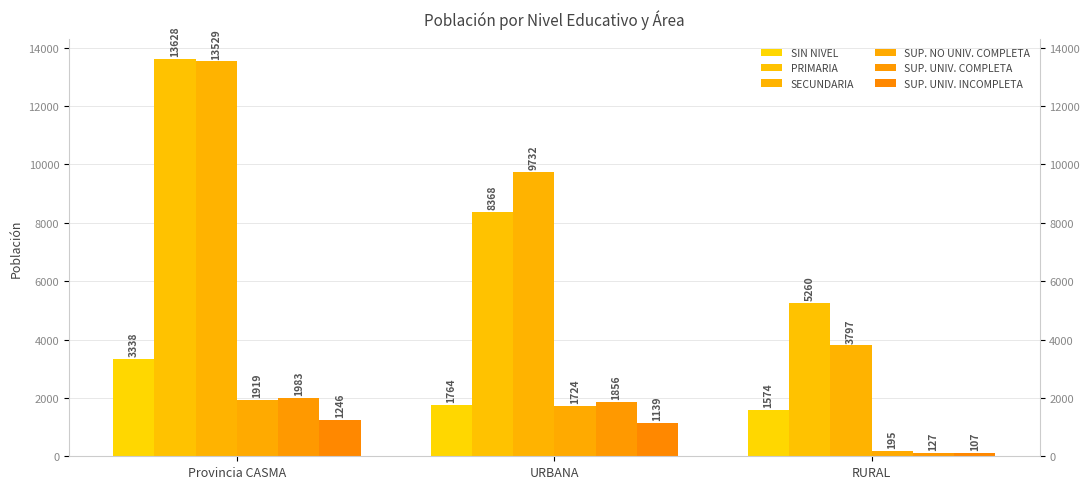

Reading left to right, what are all the values shown in this chart?

SIN NIVEL: Provincia CASMA=3338	URBANA=1764	RURAL=1574
PRIMARIA: Provincia CASMA=13628	URBANA=8368	RURAL=5260
SECUNDARIA: Provincia CASMA=13529	URBANA=9732	RURAL=3797
SUP. NO UNIV. COMPLETA: Provincia CASMA=1919	URBANA=1724	RURAL=195
SUP. UNIV. COMPLETA: Provincia CASMA=1983	URBANA=1856	RURAL=127
SUP. UNIV. INCOMPLETA: Provincia CASMA=1246	URBANA=1139	RURAL=107